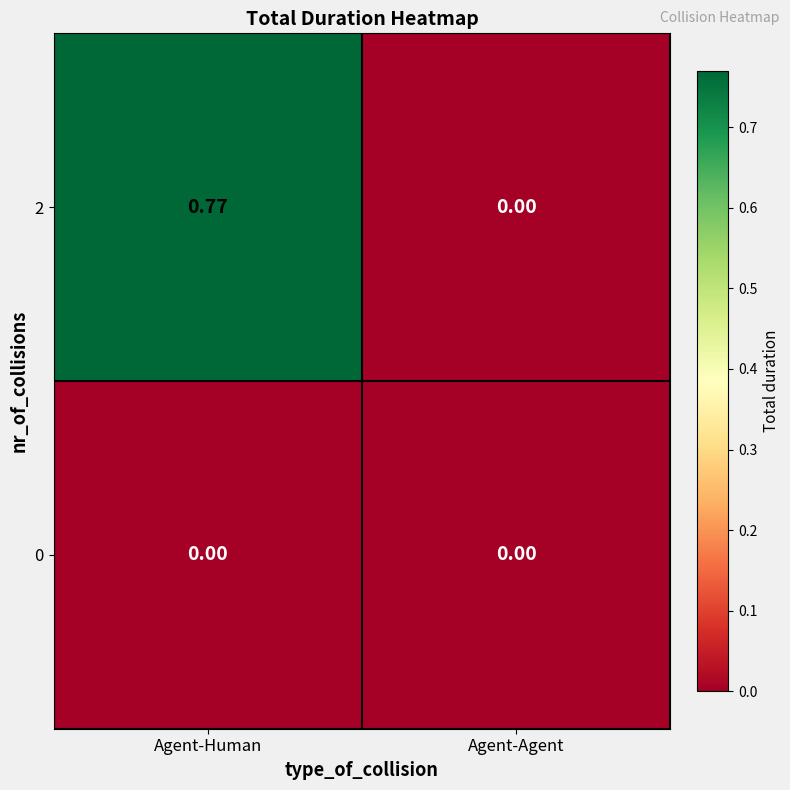

Is the value of 0 at Agent-Human greater than the value of 2 at Agent-Human?

No